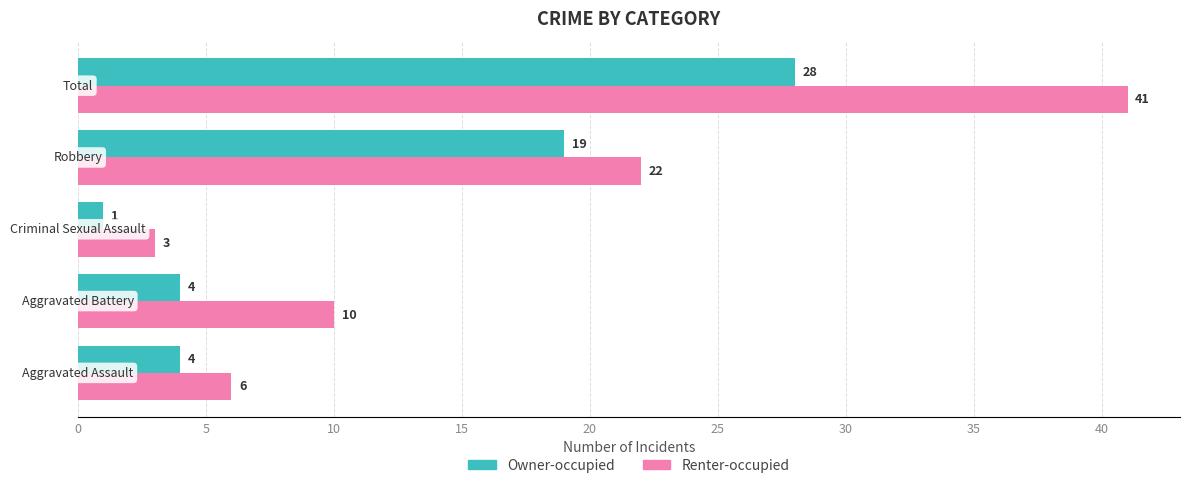

How many Owner-occupied values are between 4 and 19?

3